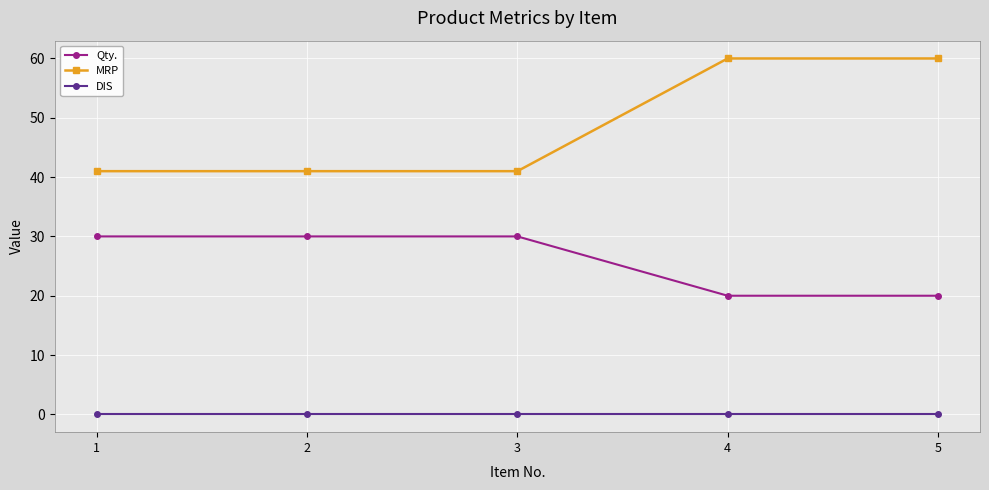

Reading left to right, transcribe all the data shown in this chart.

Qty.: 30	30	30	20	20
MRP: 41	41	41	60	60
DIS: 0	0	0	0	0